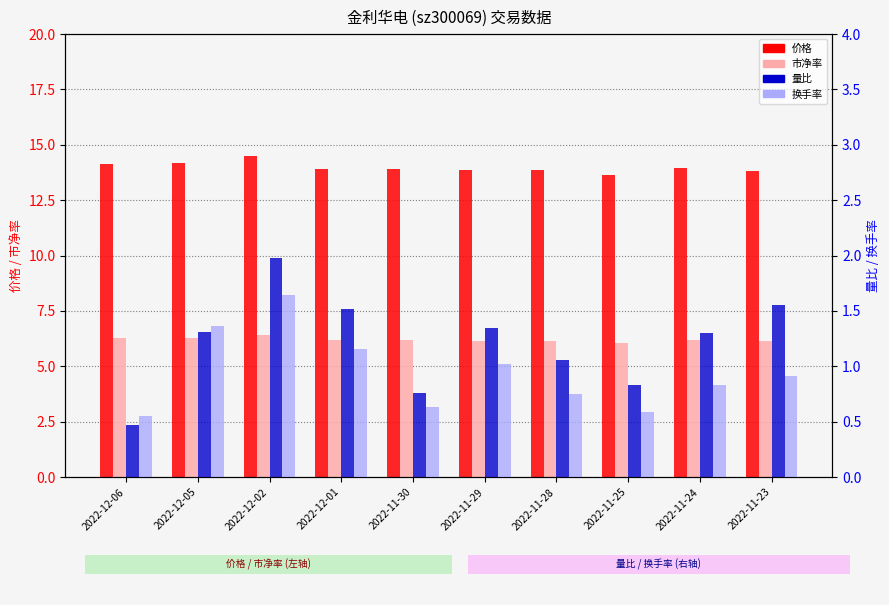

Which label corresponds to the smallest value in the chart?

2022-12-06